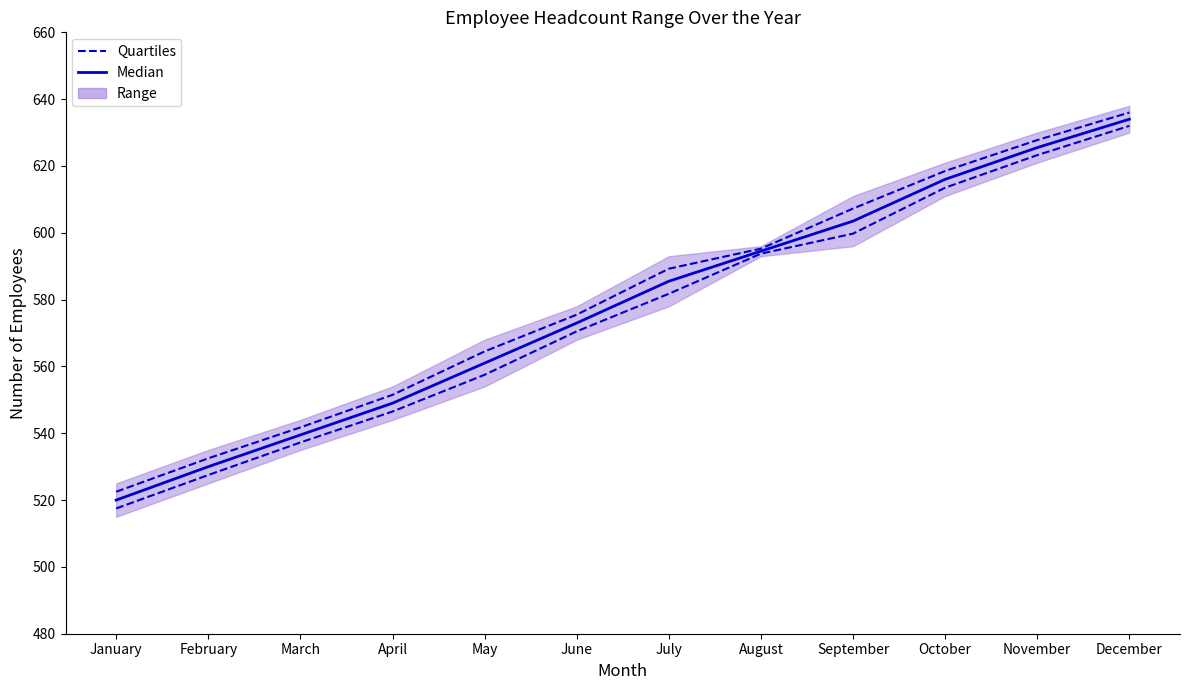

Read the Median value at March.

539.5